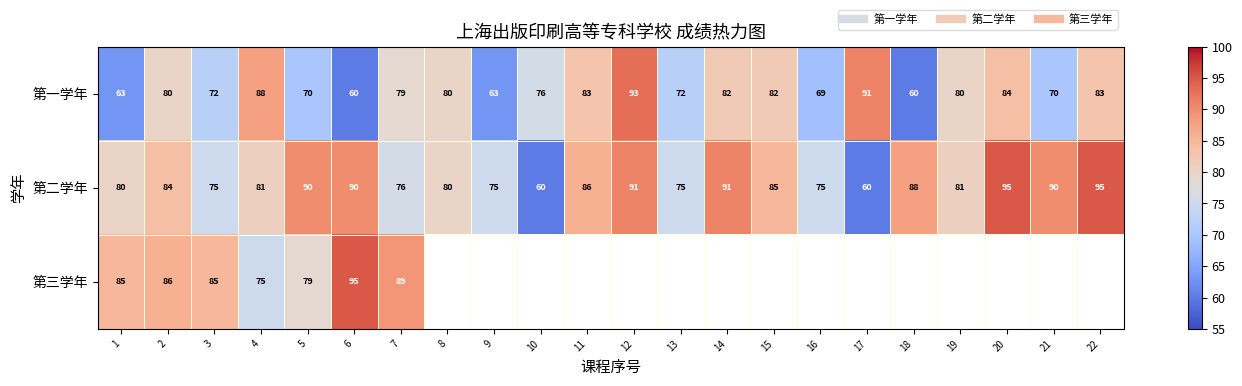

Which category has the highest value across all series?

20